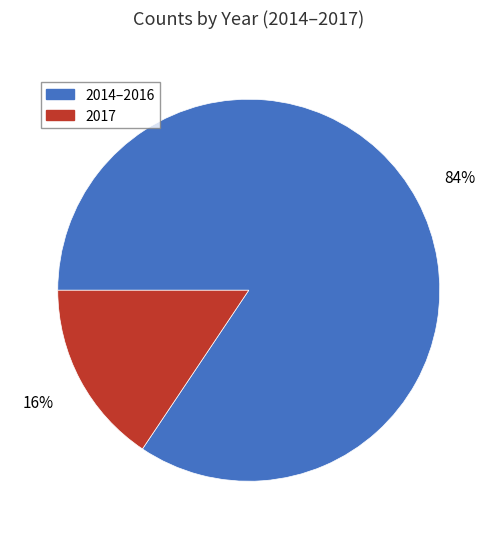

Between 2017 and 2014–2016, which is larger?

2014–2016